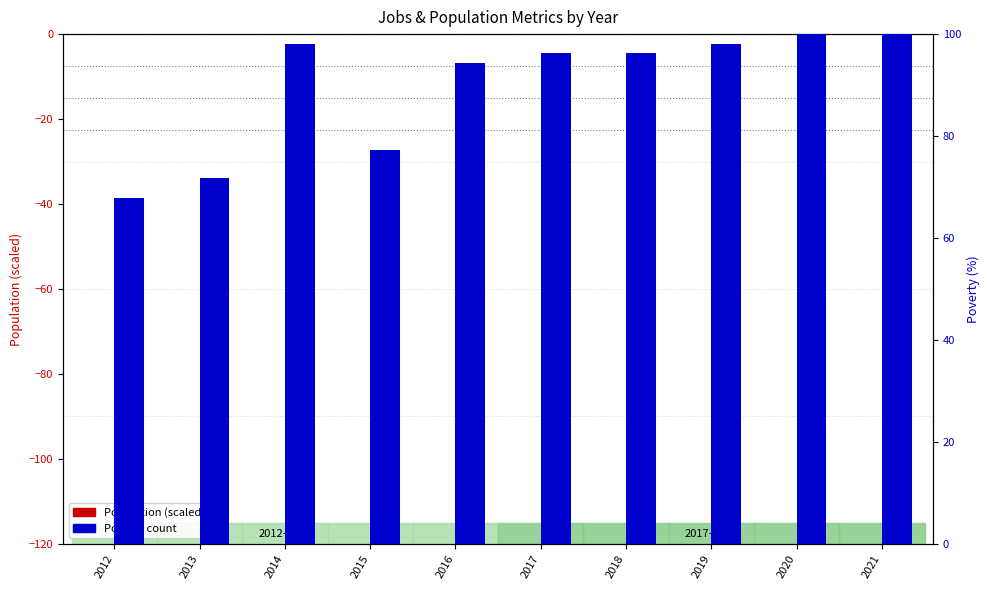

What are all the series names shown in the legend?

Population, Poverty